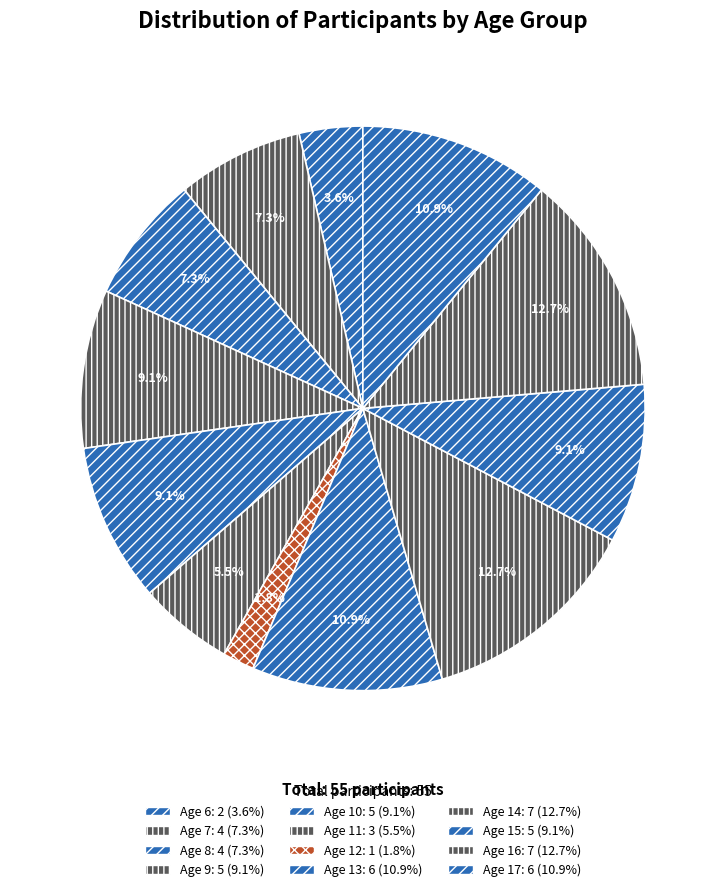

How many segments does this pie chart have?

12